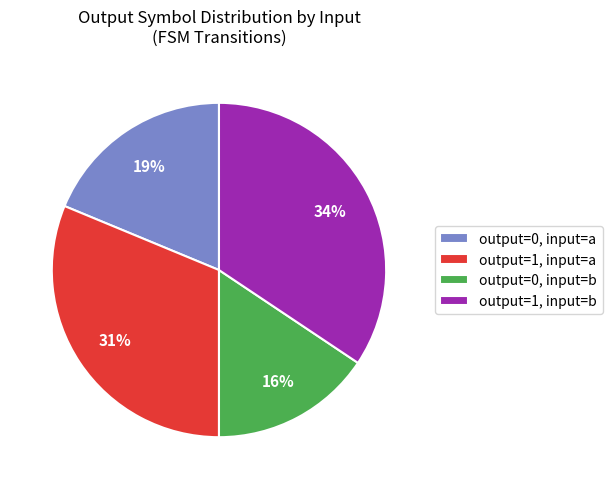

True or false: output=1, input=a accounts for 31% of the total.

True